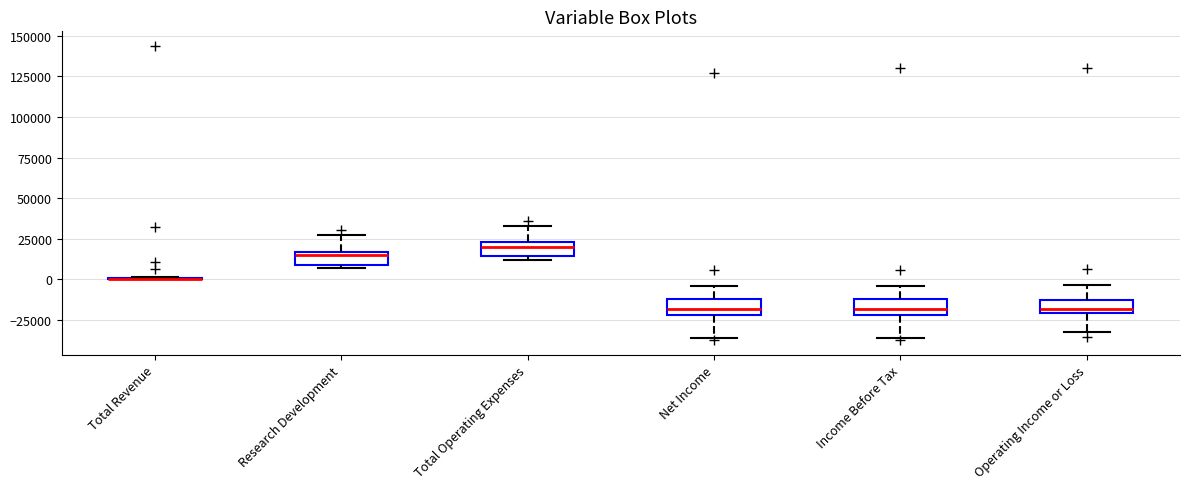

Reading left to right, transcribe this box plot: for each box, give where its median line is, the range the box spans, and where its two whiskers end, as read against the y-axis. The values are not printed on the chart, so give them approximately, as read against the axis.

Total Revenue: box collapsed to a line at 0, whiskers 0 to 0
Research Development: median 15000 (just below the box's upper edge), box 10000 to 15000, whiskers 5000 to 25000
Total Operating Expenses: median 20000, box 15000 to 25000, whiskers 10000 to 35000
Net Income: median -20000 (inside the box), box -20000 to -10000, whiskers -35000 to -5000
Income Before Tax: median -20000 (inside the box), box -20000 to -10000, whiskers -35000 to -5000
Operating Income or Loss: median -20000 (just above the box's lower edge), box -20000 to -15000, whiskers -35000 to -5000